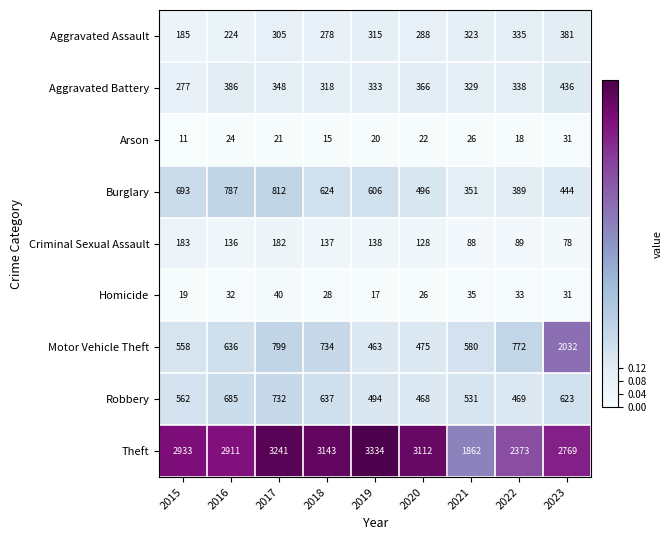

How many Burglary values are between 444 and 693?

5